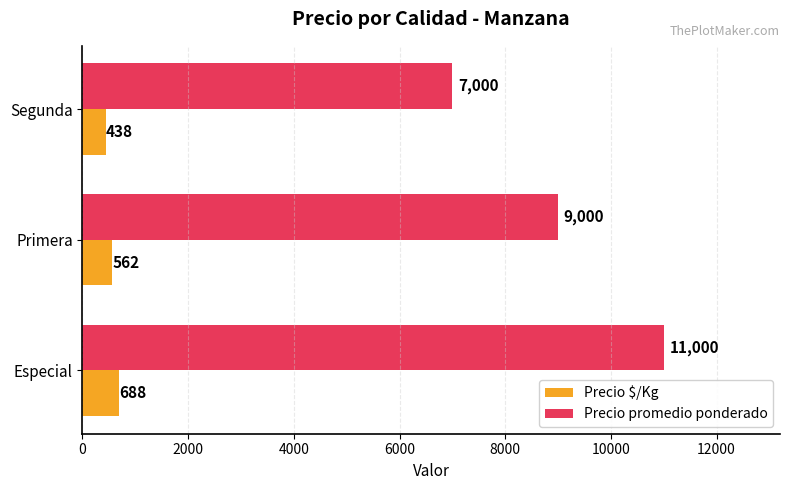

What is the sum of the Precio promedio ponderado values at Especial and Primera?

20000